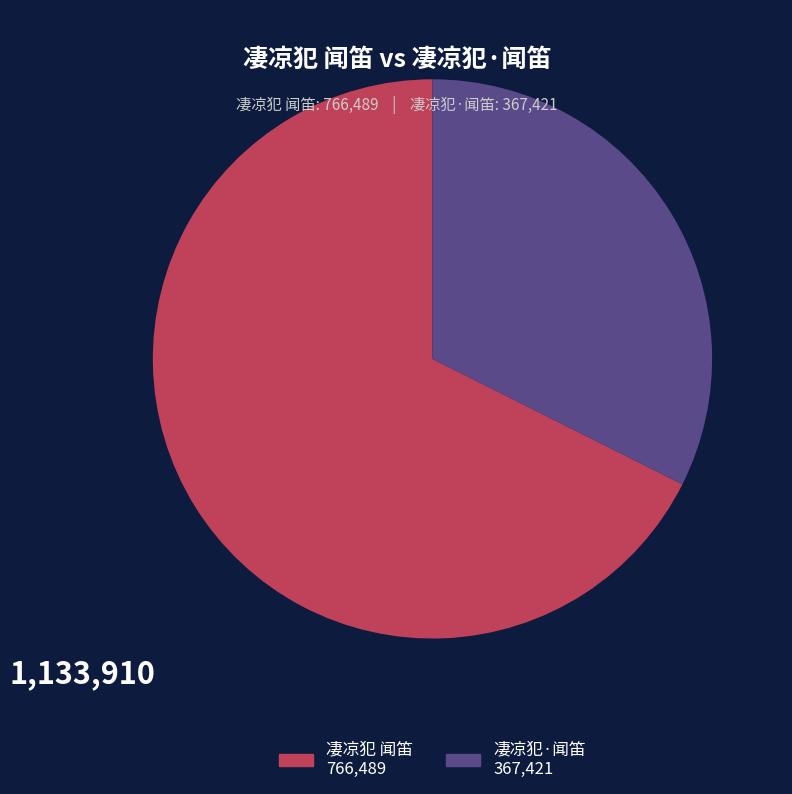

Combined, do 凄凉犯 闻笛 and 凄凉犯·闻笛 account for over 50%?

Yes